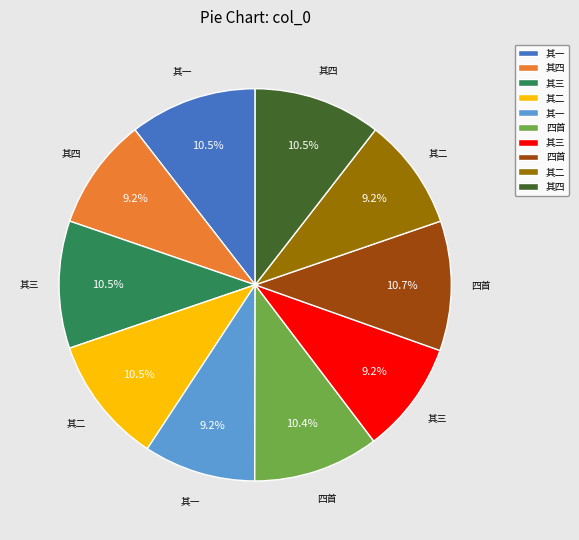

Does any single category account for the majority?

No